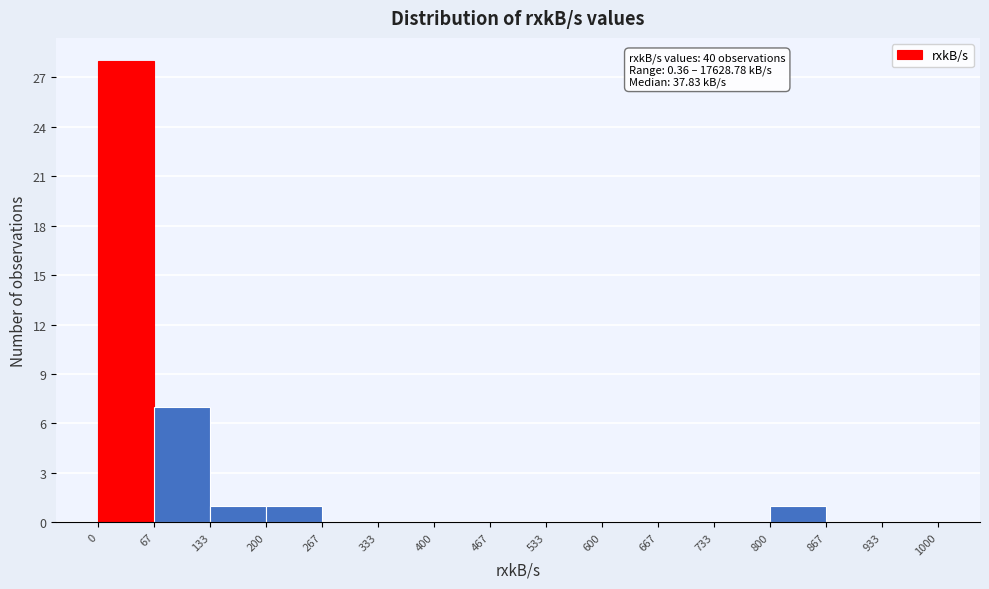

Over which range of the x-axis is the bar tallest?

0 to 67